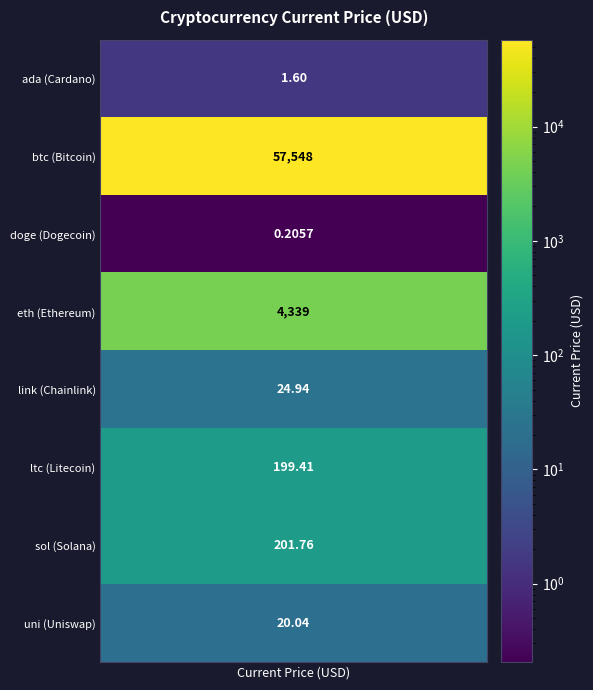

Which category has the highest value across all series?

btc